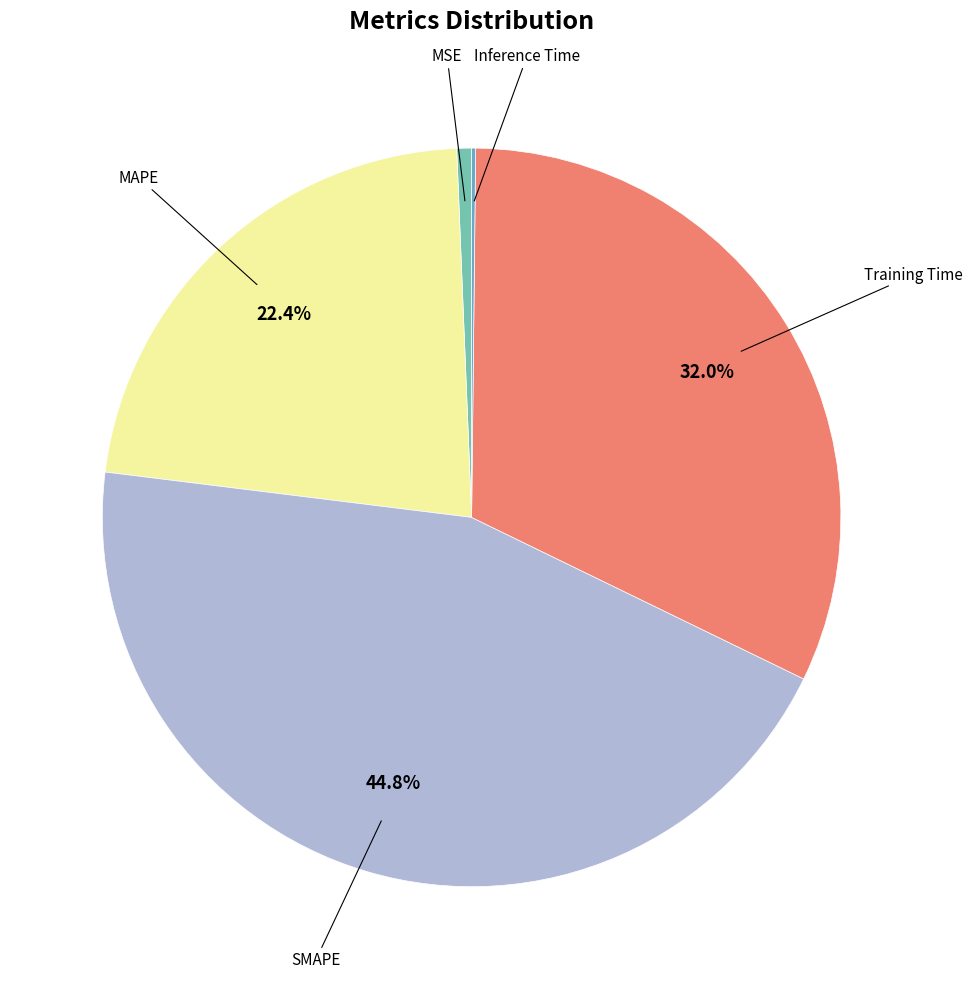

Rank the categories by value from highest to lowest.

SMAPE, Training Time, MAPE, MSE, Inference Time